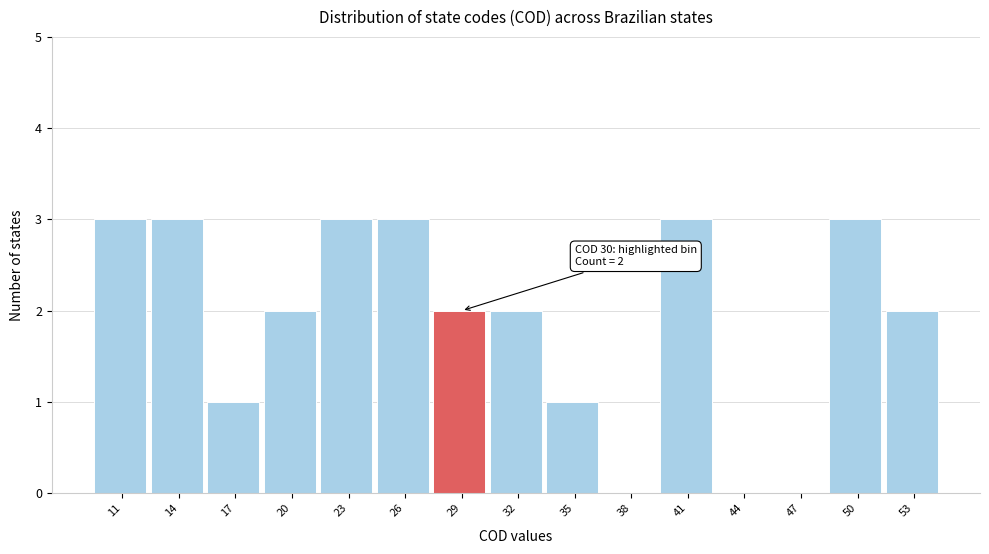

Reading right to left, extract all data points from this chart.

53=2	50=3	47=0	44=0	41=3	38=0	35=1	32=2	29=2	26=3	23=3	20=2	17=1	14=3	11=3